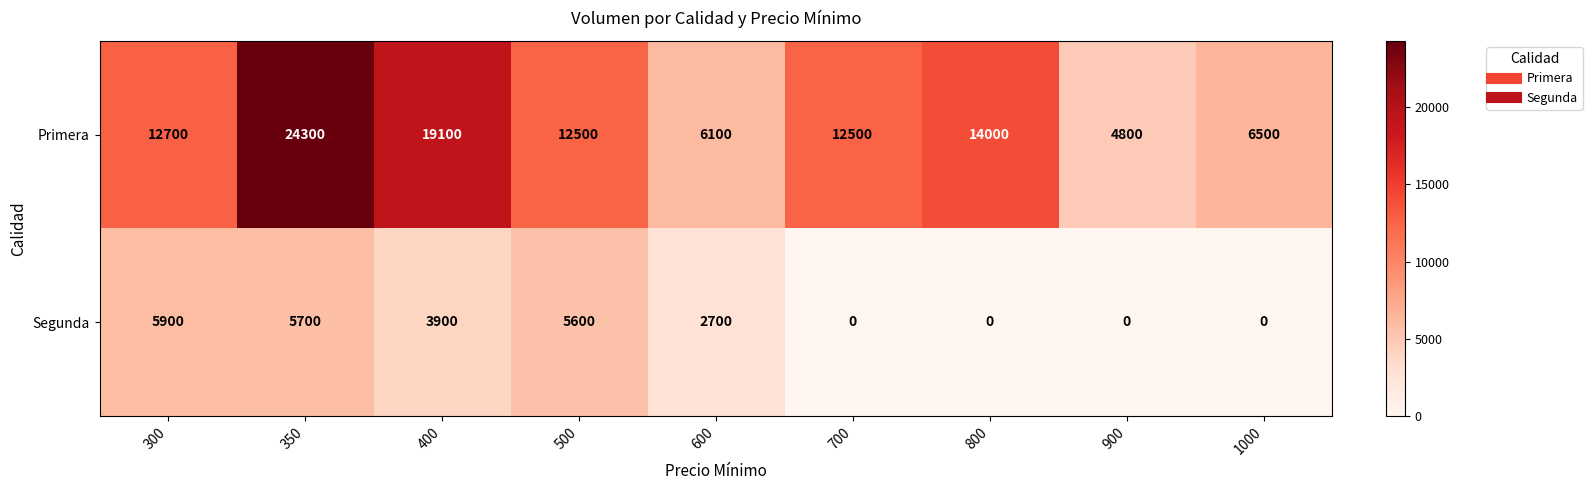

Count the number of categories in the chart.

9